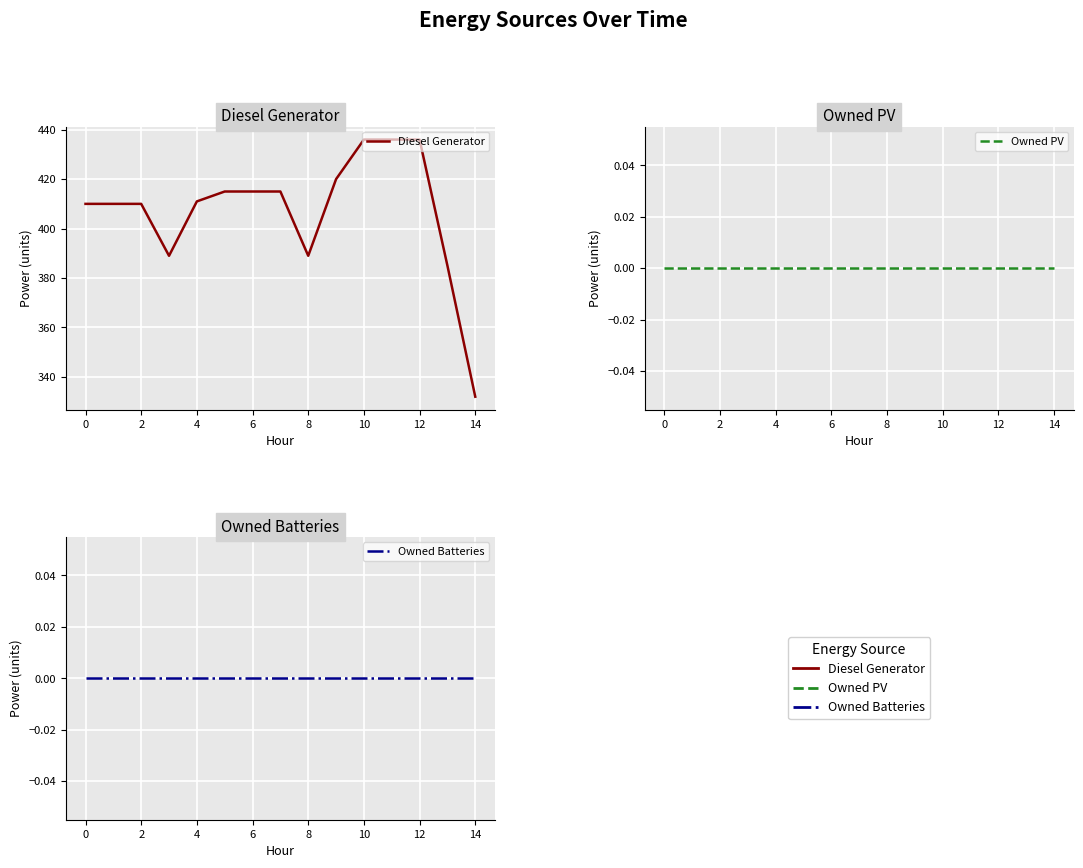

What is the total value across all series at 11?

436